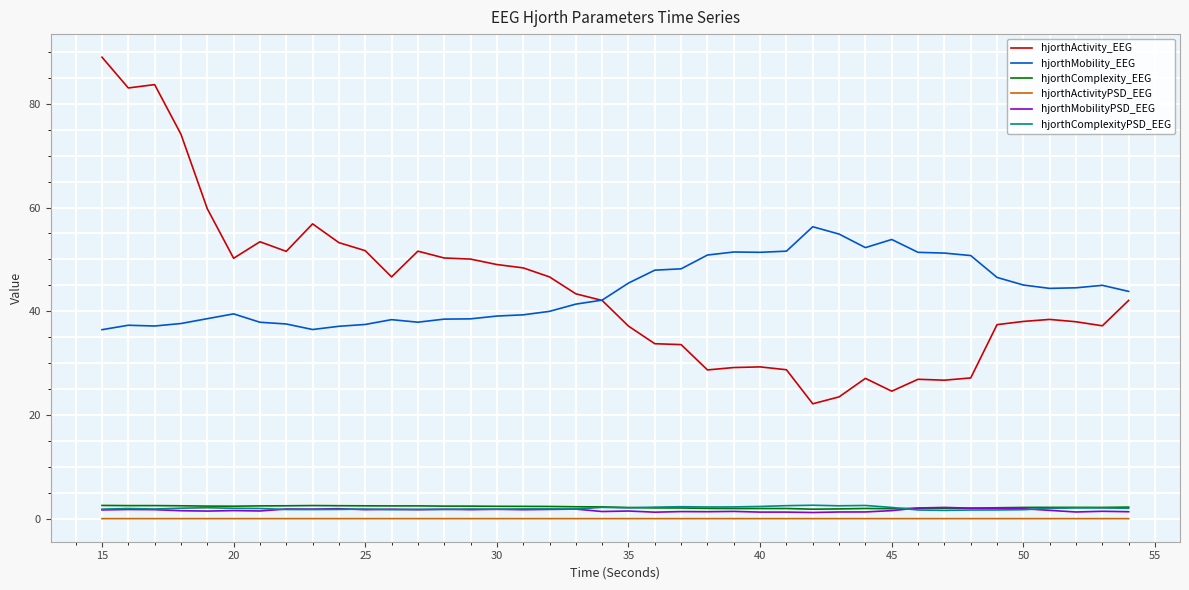

What is the sum of all hjorthComplexityPSD_EEG values?

79.8